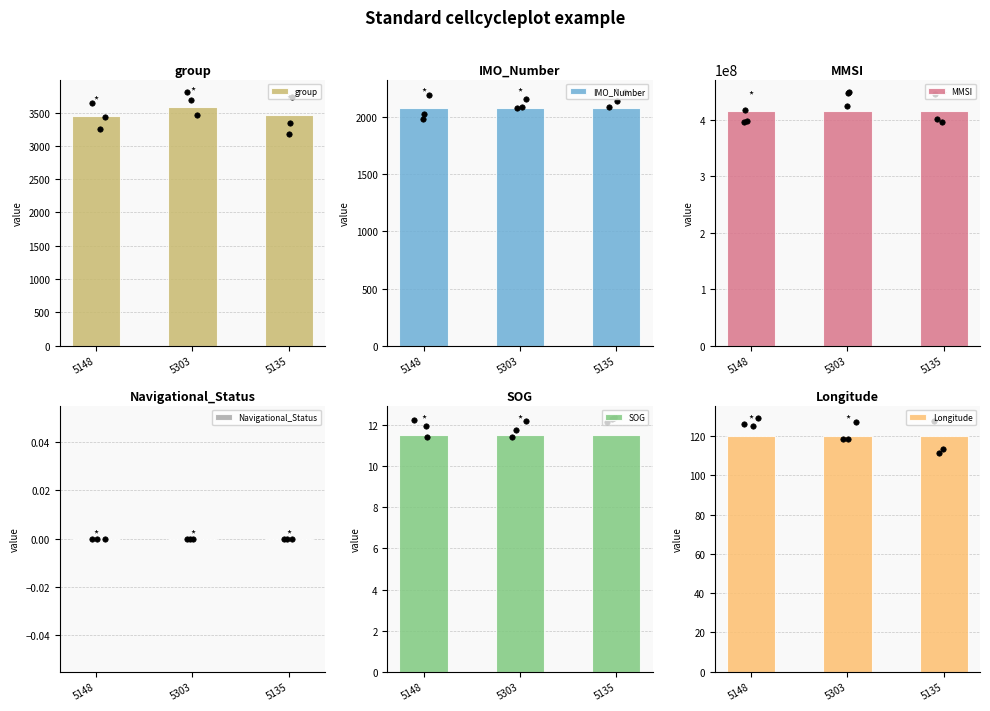

At which category is the sum across all series the highest?

5303